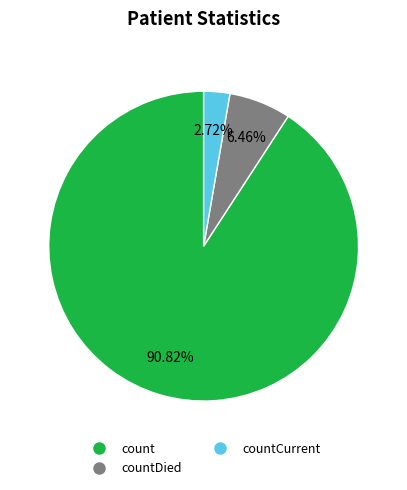

How many segments does this pie chart have?

3